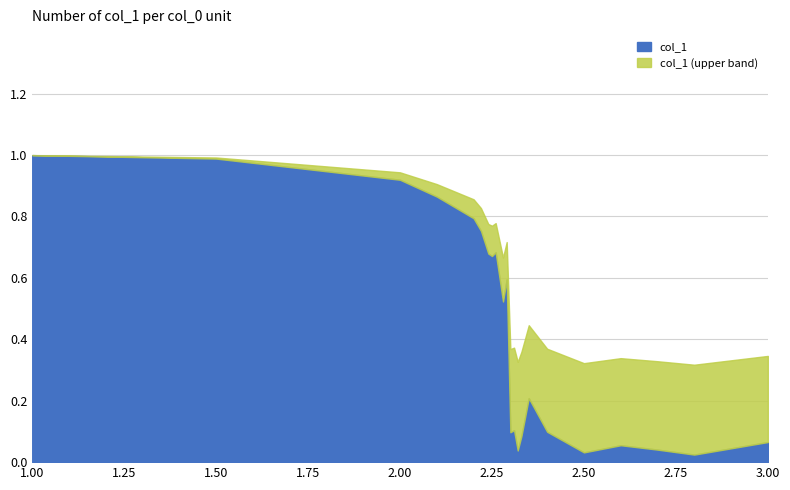

What is the maximum value for col_1?

1.0